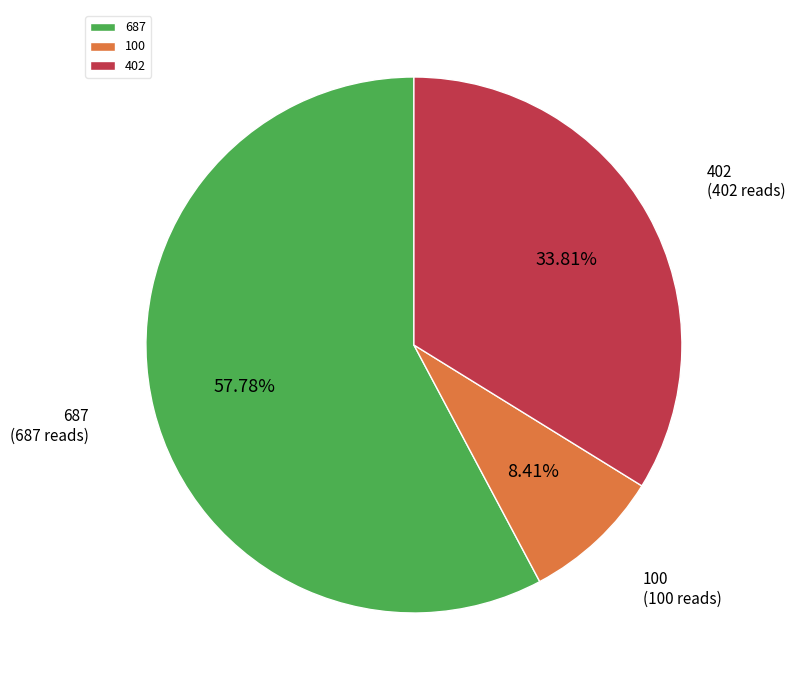

Rank the categories by value from lowest to highest.

100, 402, 687